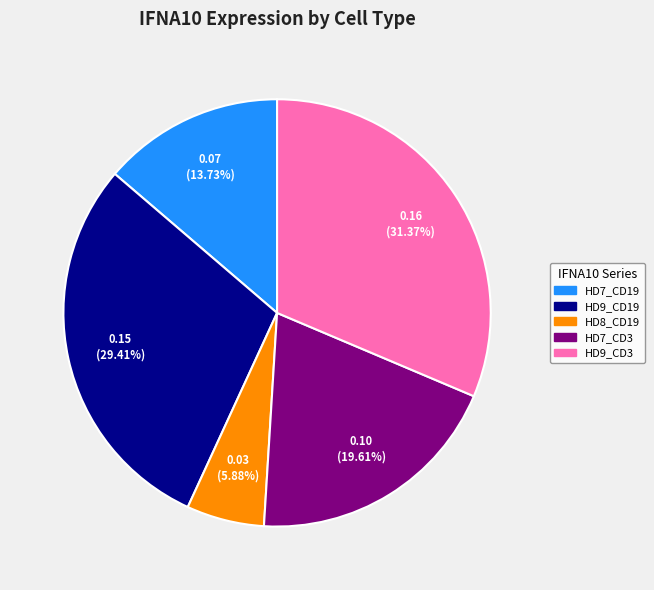

True or false: HD8_CD19 accounts for 6% of the total.

True